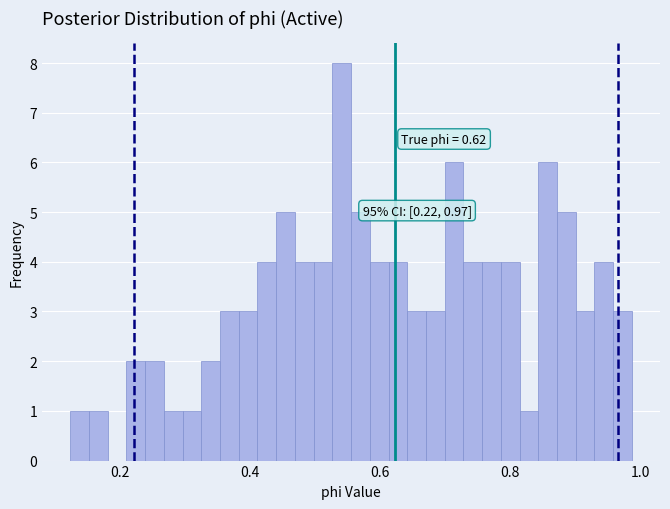

Around what value on the x-axis is the tallest bar? Give the approximate position of its centre, as read against the axis.

0.54